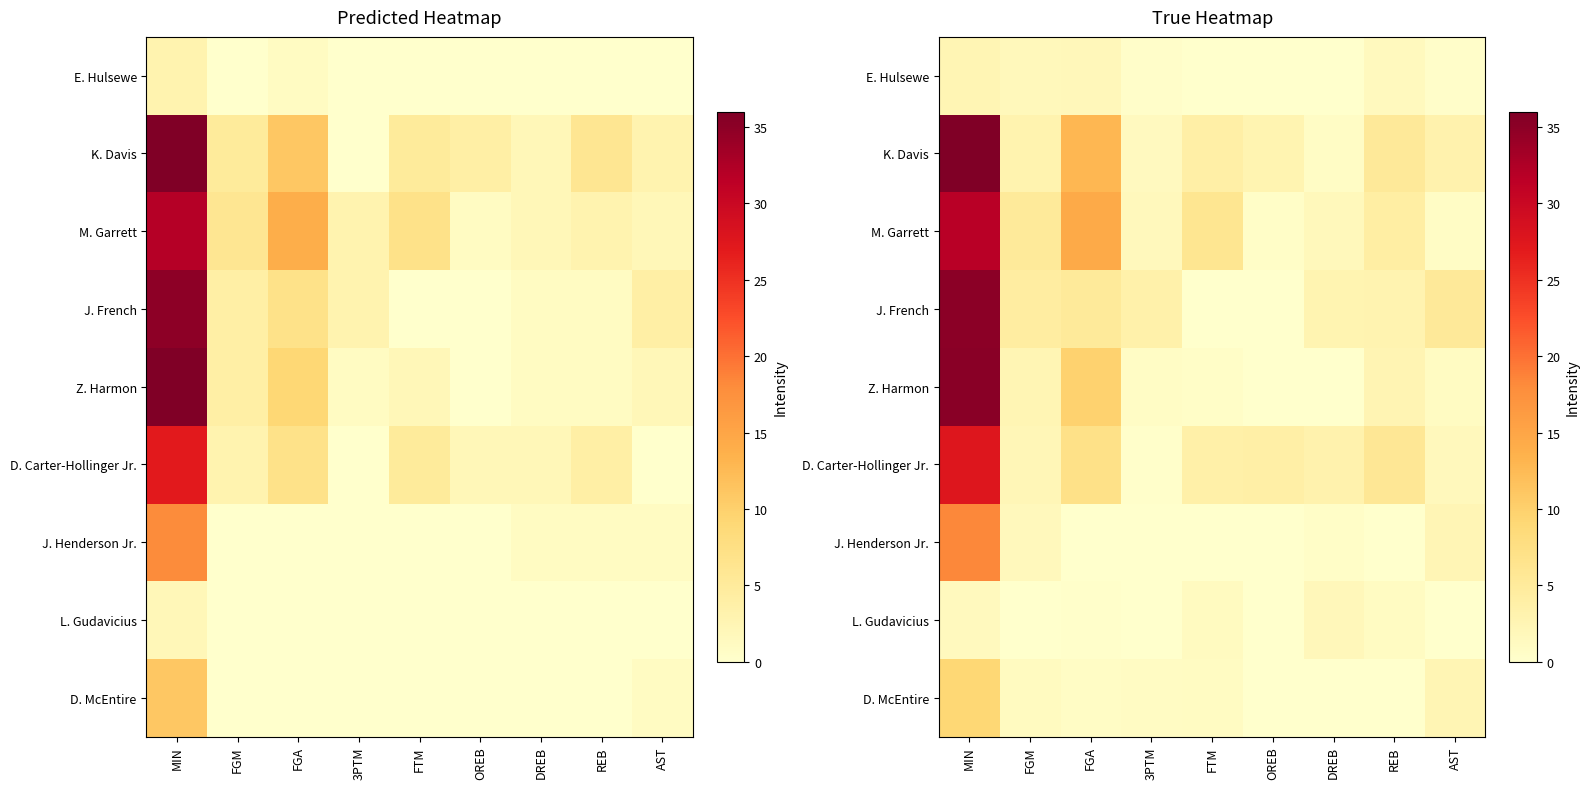

Where does the M. Garrett series first go above 4?

MIN